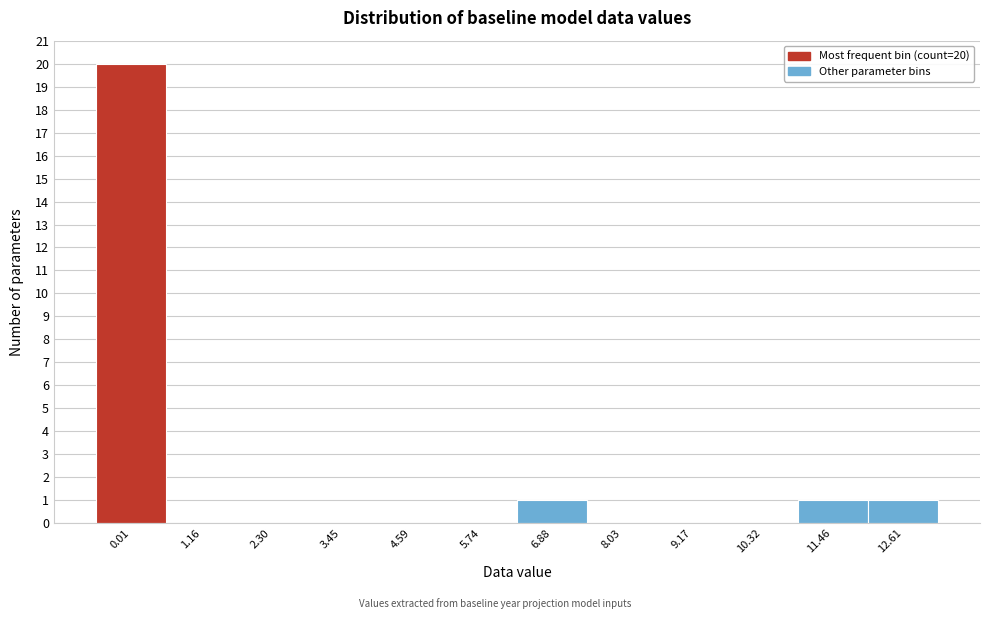

Reading right to left, list all the values displayed in this chart.

12.61=1	11.46=1	10.32=0	9.17=0	8.03=0	6.88=1	5.74=0	4.59=0	3.45=0	2.30=0	1.16=0	0.01=20